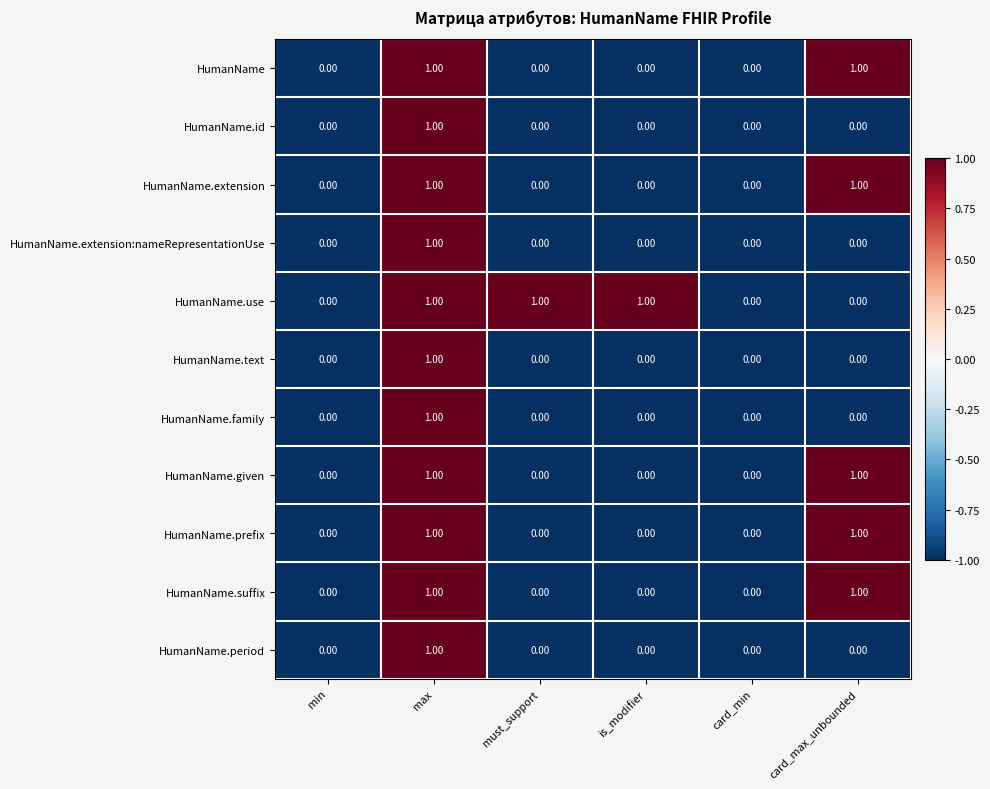

At which label does HumanName.id reach its peak?

max